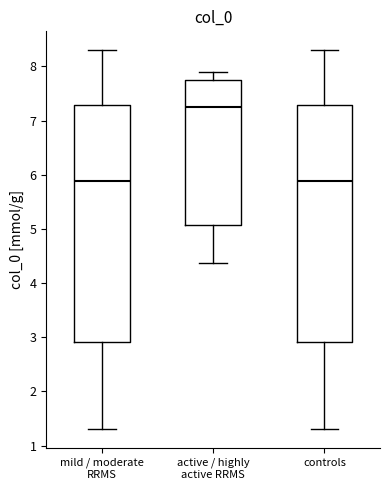

Reading left to right, read every box against the y-axis: the position of its median line, the range the box covers, and the ends of its whiskers. The values are not printed on the chart, so give them approximately, as read against the axis.

mild / moderate RRMS: median 5.9, box 2.9 to 7.3, whiskers 1.3 to 8.3
active / highly active RRMS: median 7.2, box 5.1 to 7.8, whiskers 4.4 to 7.9
controls: median 5.9, box 2.9 to 7.3, whiskers 1.3 to 8.3